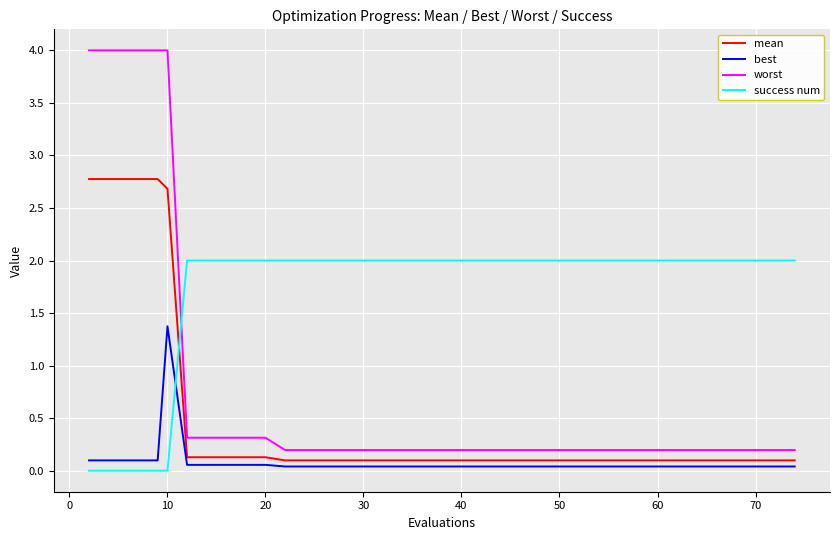

Which series has the largest range (max minus min)?

worst